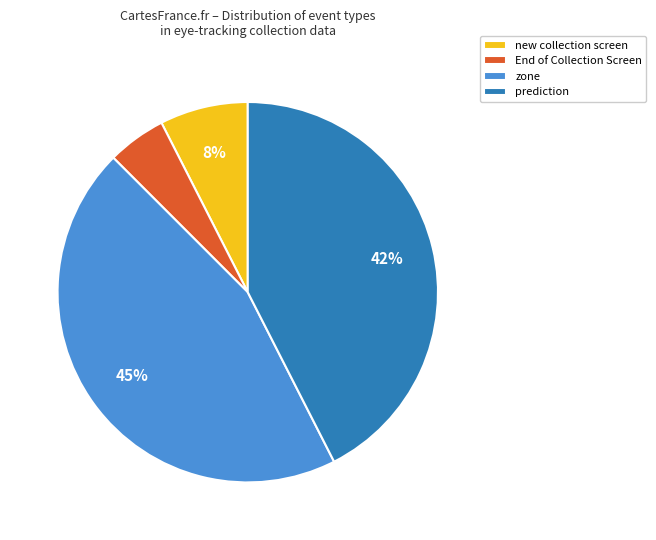

To the nearest percent, what portion does new collection screen represent?

7%